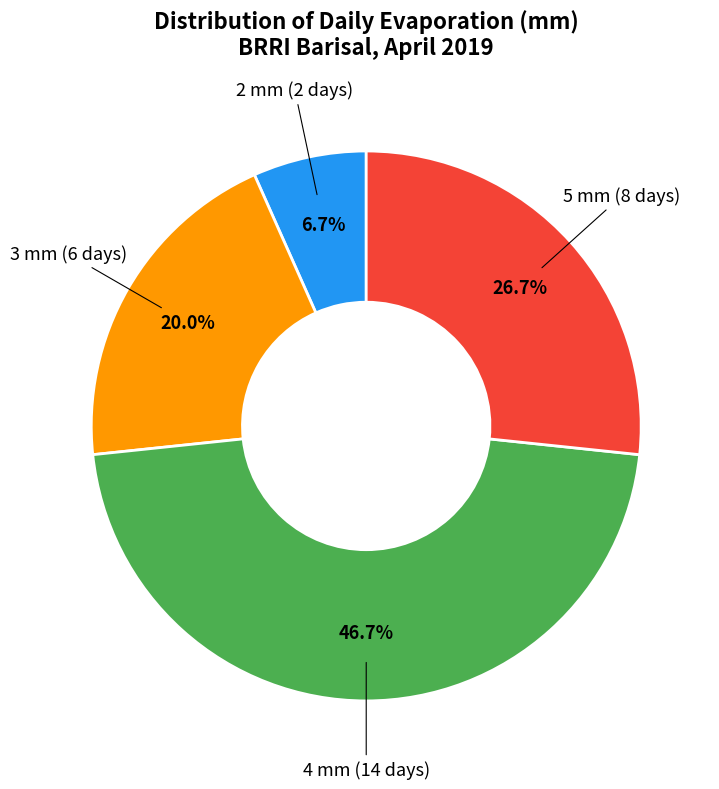

Is there any slice that represents more than half of the pie?

No